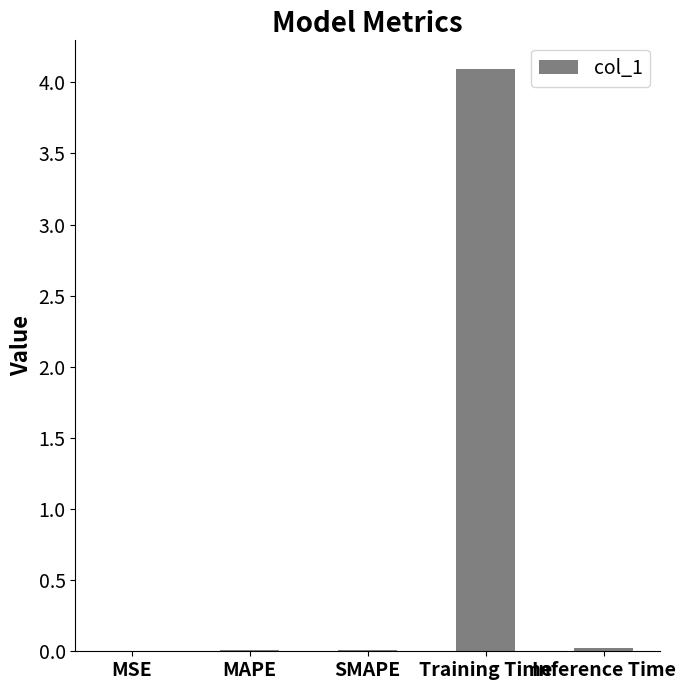

Does the chart contain stacked bars?

No